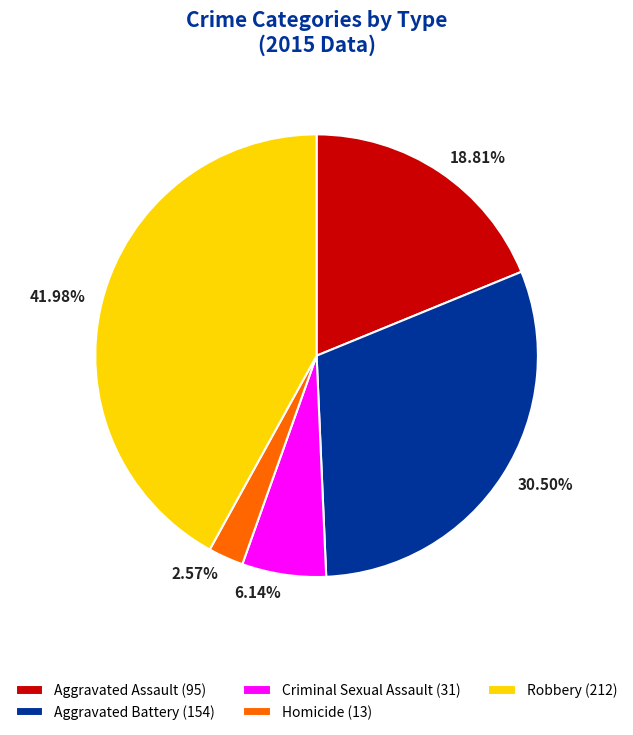

Combined, do Robbery (212) and Homicide (13) account for over 50%?

No